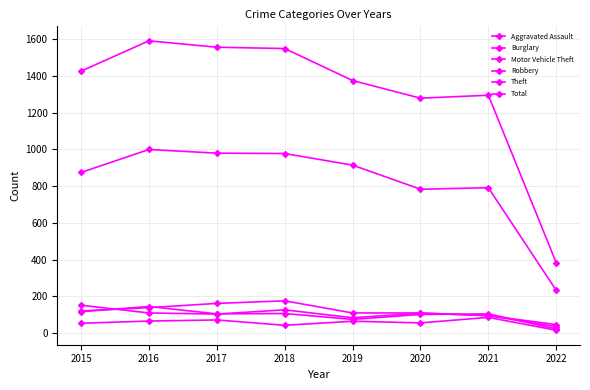

How many data points in Motor Vehicle Theft are less than 109?

4